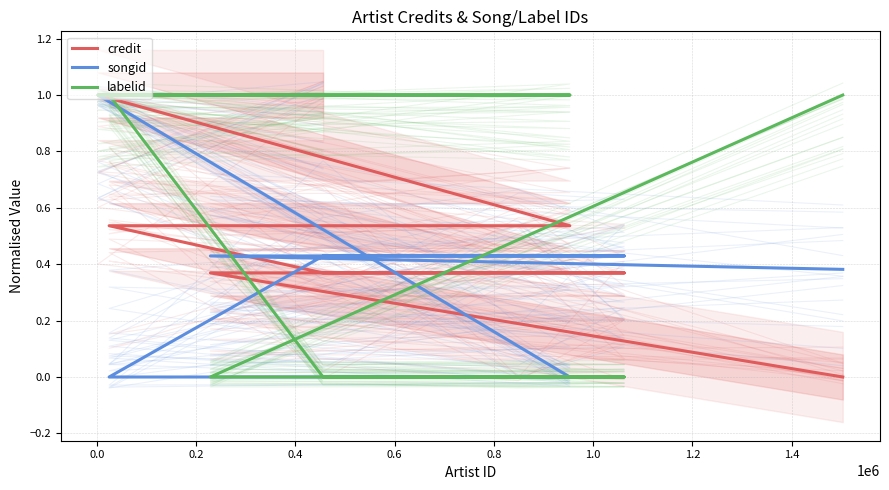

What is the total value across all series at 0.6?

0.8